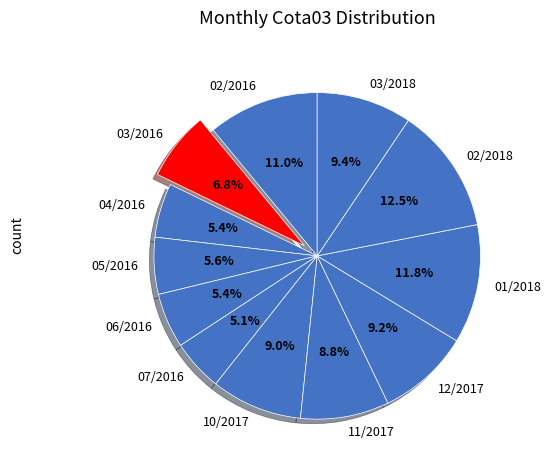

Which slice is the largest?

02/2018